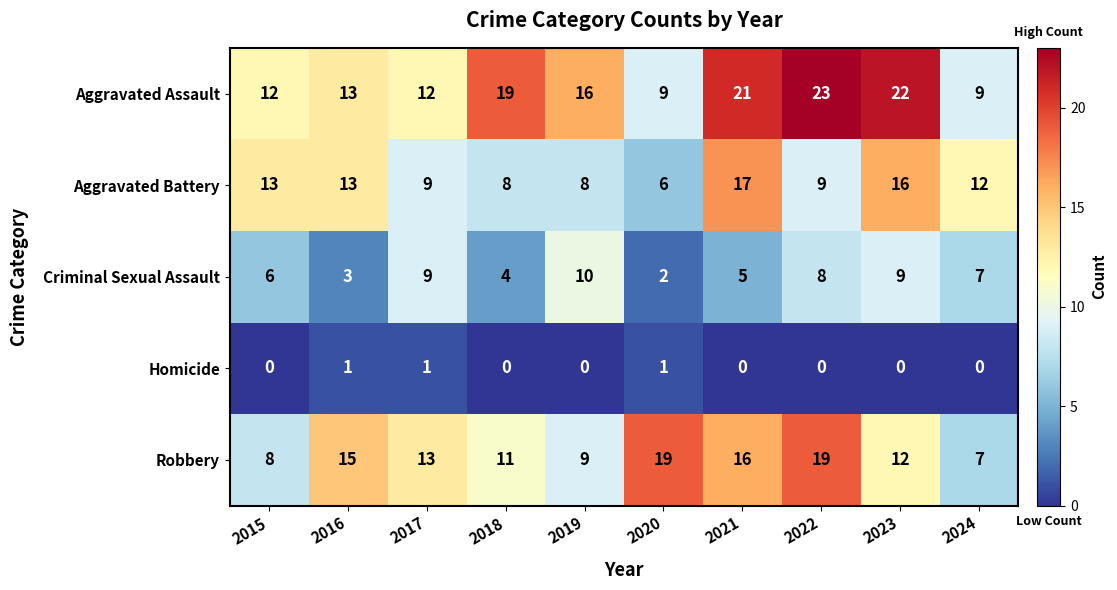

Is the value of Aggravated Assault at 2015 greater than the value of Criminal Sexual Assault at 2017?

Yes